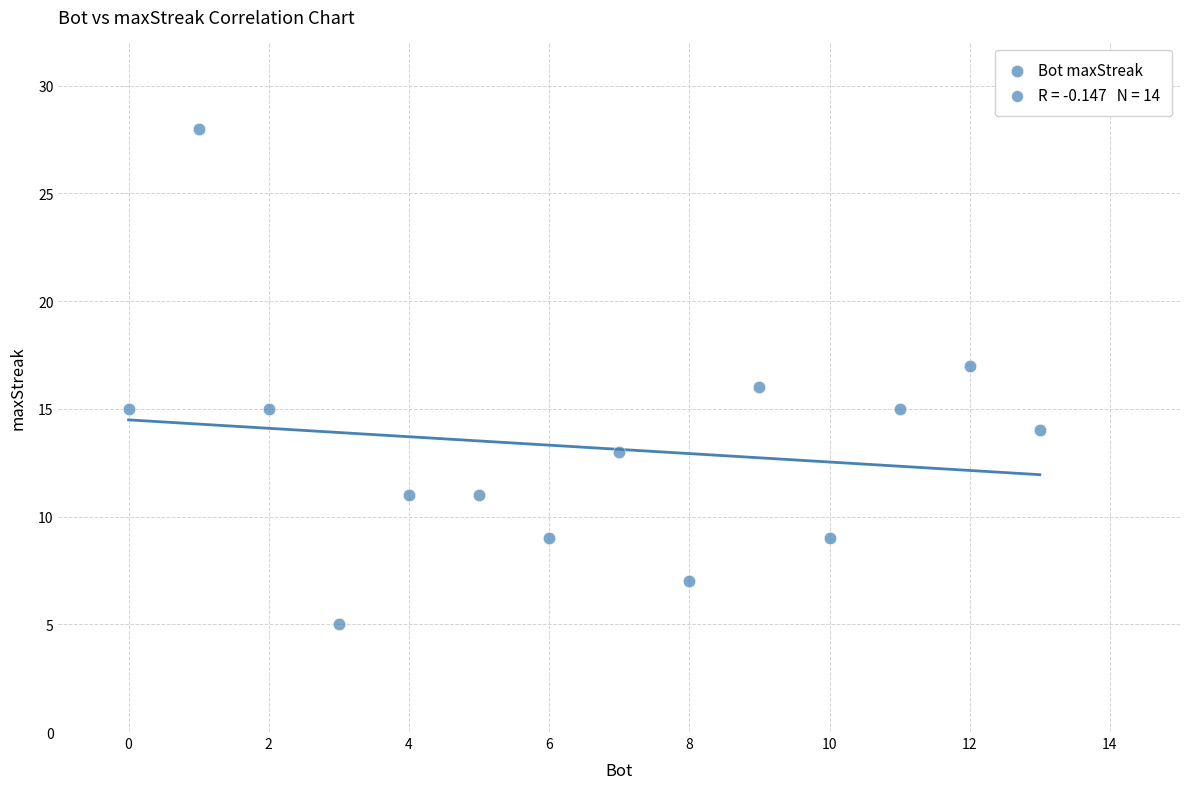

What is the range of X values (max minus min)?

13